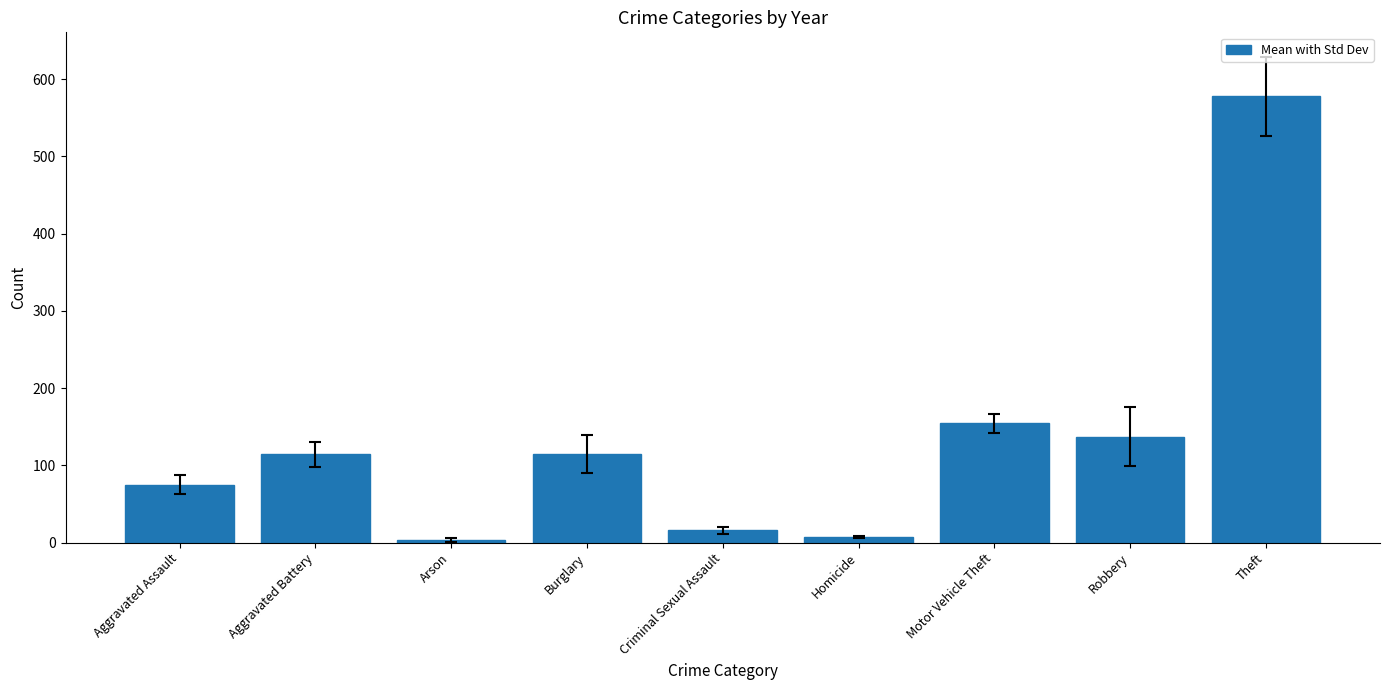

Does the chart contain stacked bars?

No